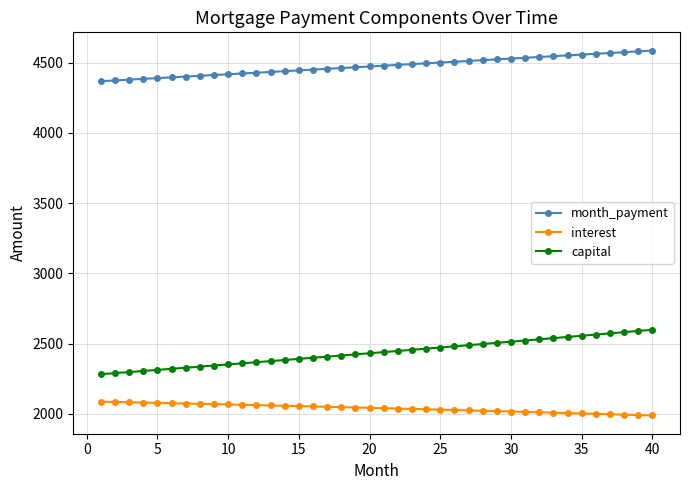

What are all the series names shown in the legend?

month_payment, interest, capital